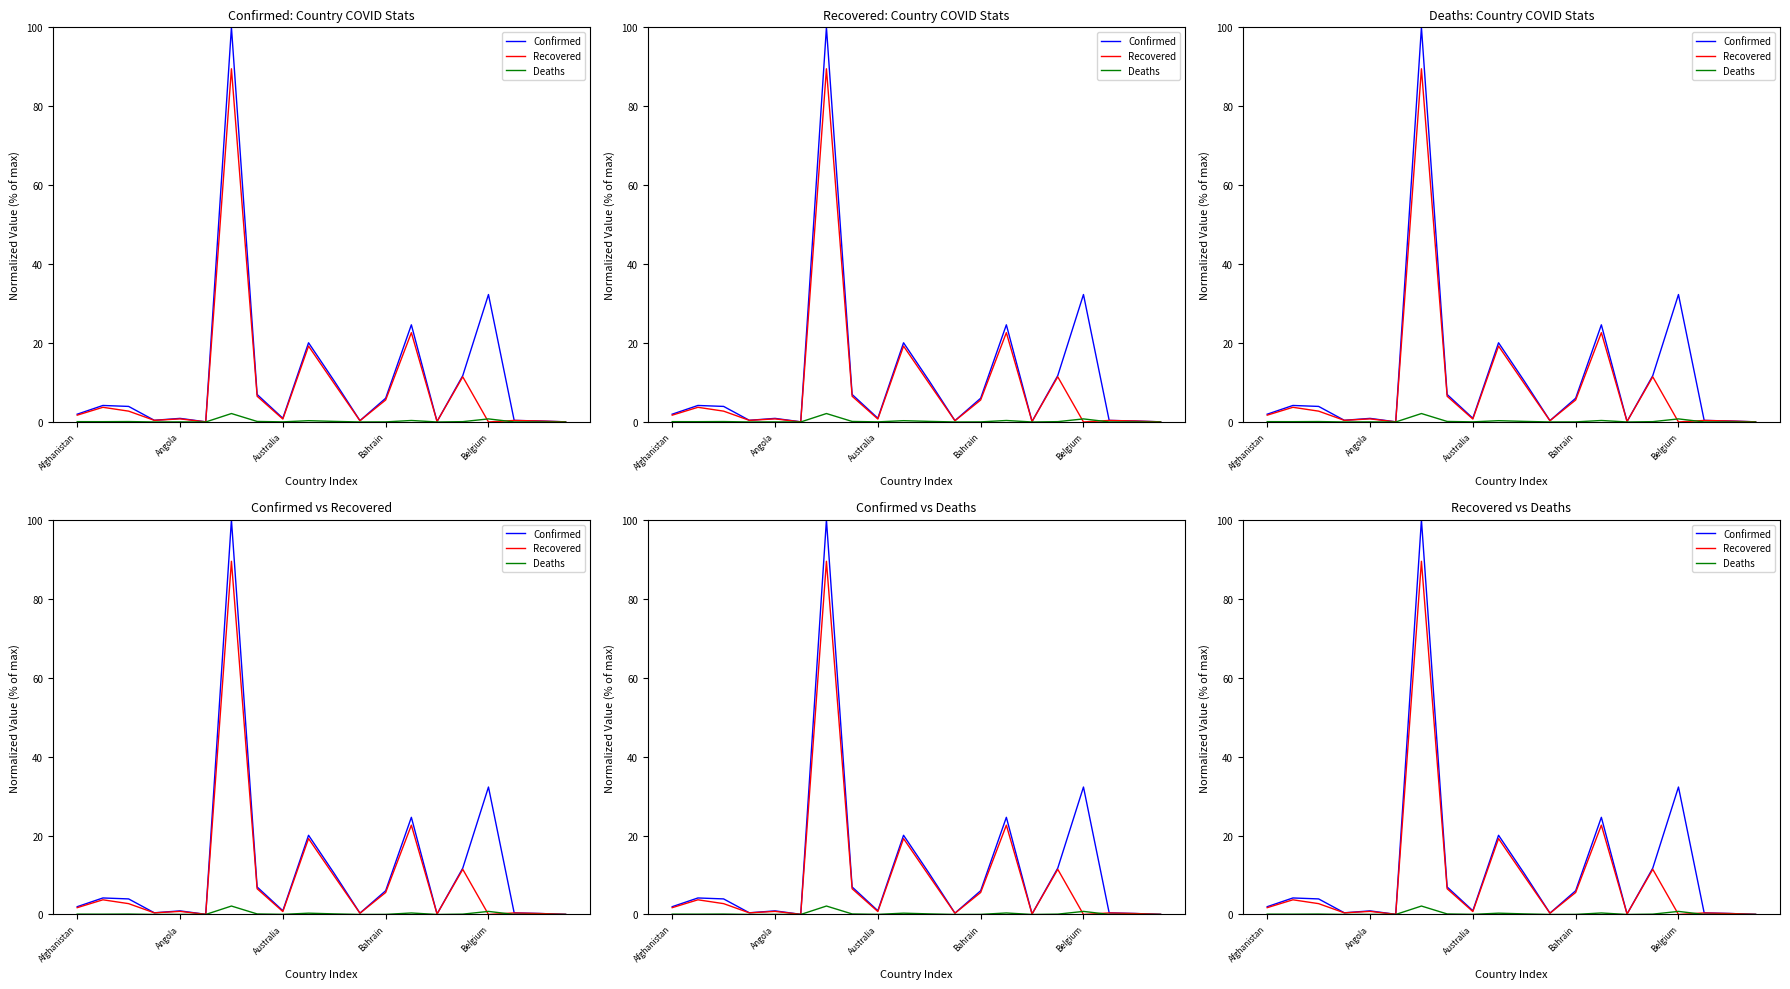

What is the difference between the maximum and minimum values in the Recovered series?

89.5